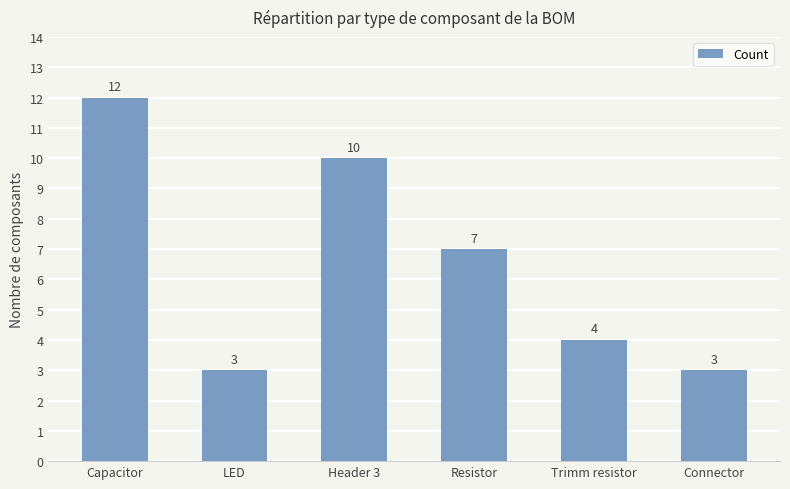

What position from the right is Header 3?

4